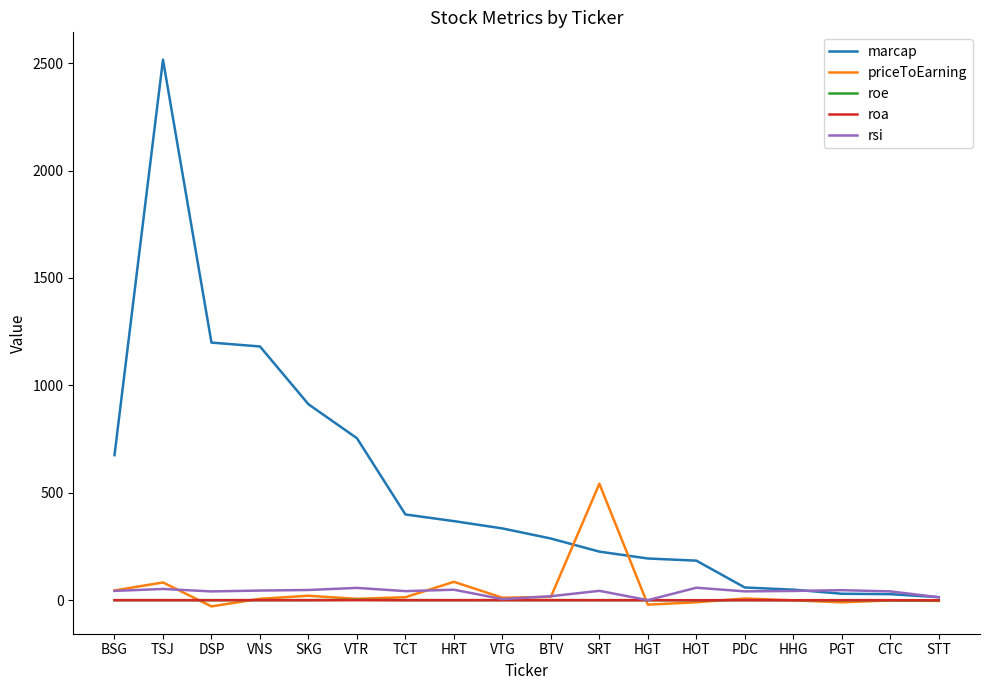

Which label corresponds to the largest value in the chart?

TSJ